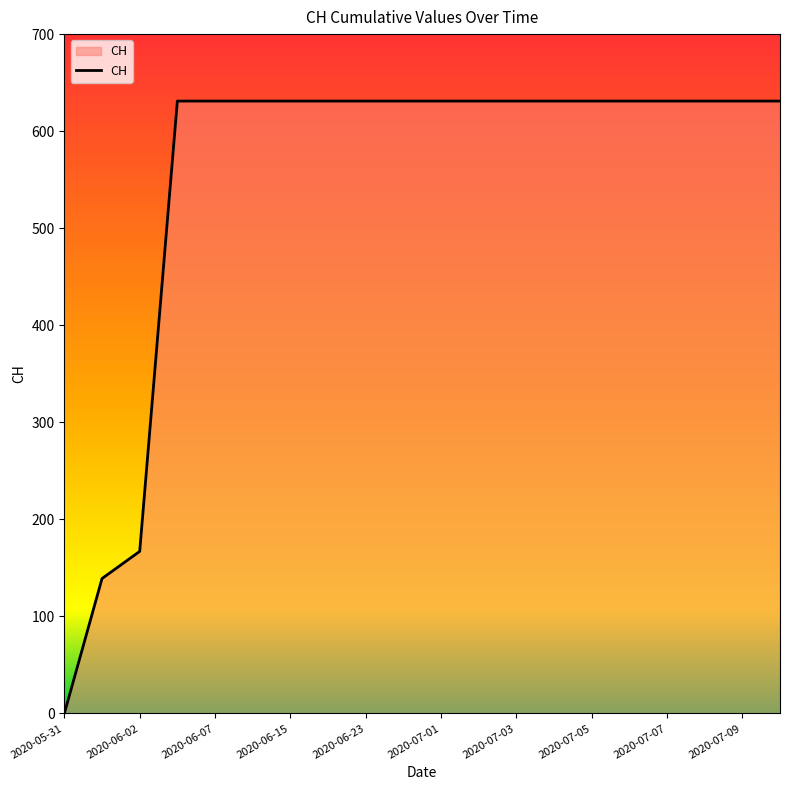

What is the greatest value displayed?

631